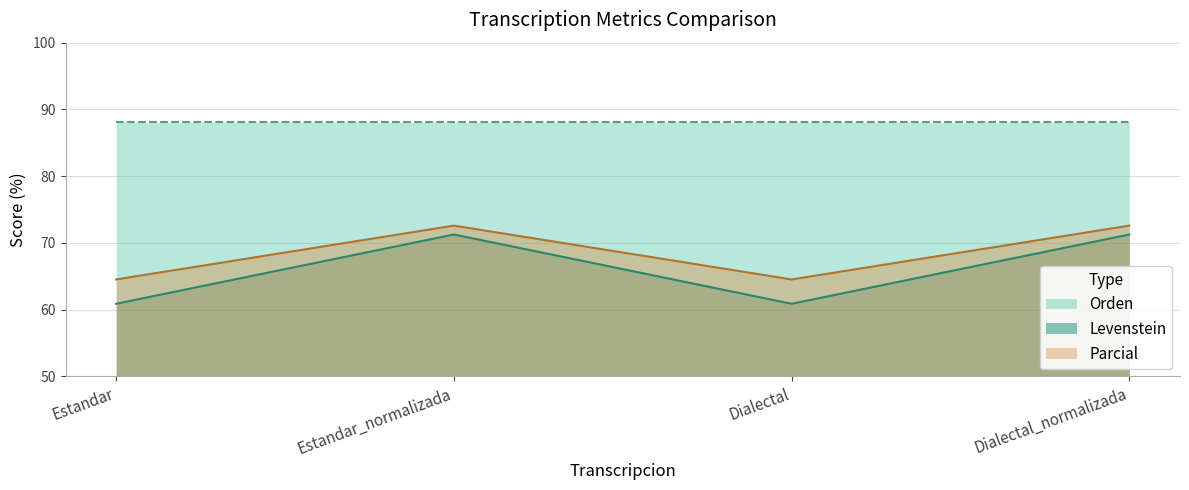

What is the difference between the Levenstein values at Estandar and Dialectal_normalizada?

8.1